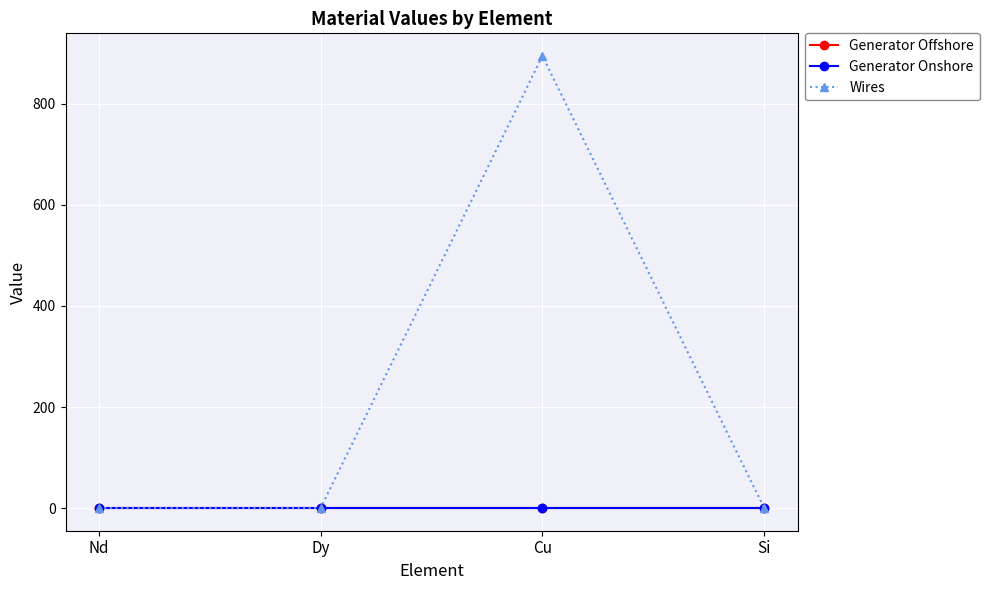

Does the chart have visible grid lines?

Yes